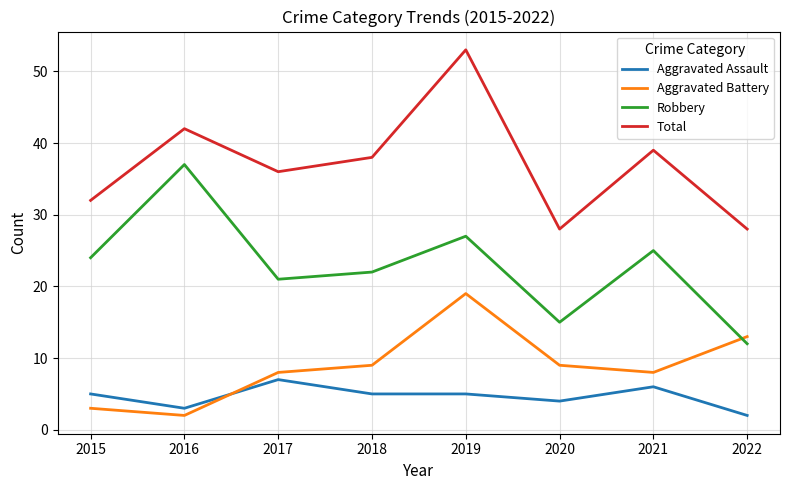

Where is Aggravated Assault nearest to the value 4?

2020